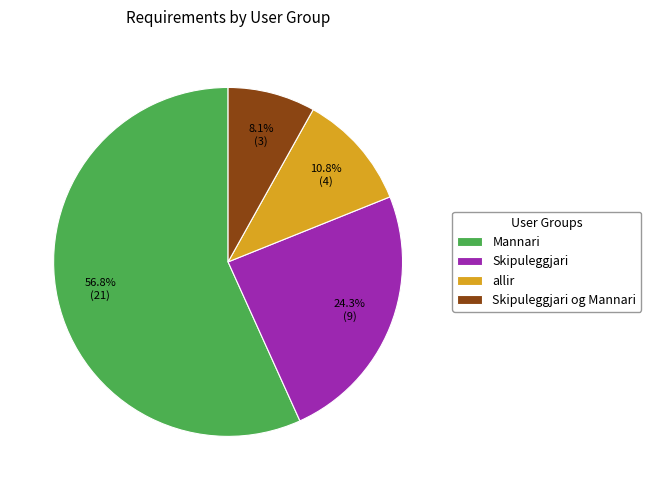

What portion of the pie excludes allir?

89.2%